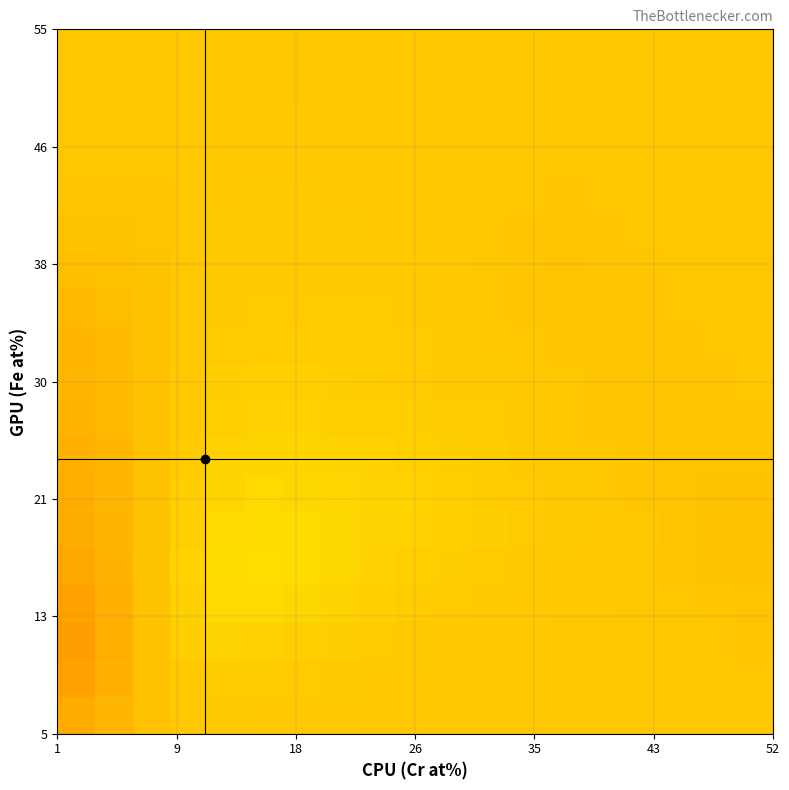

What is the minimum value shown in the chart?

687.1